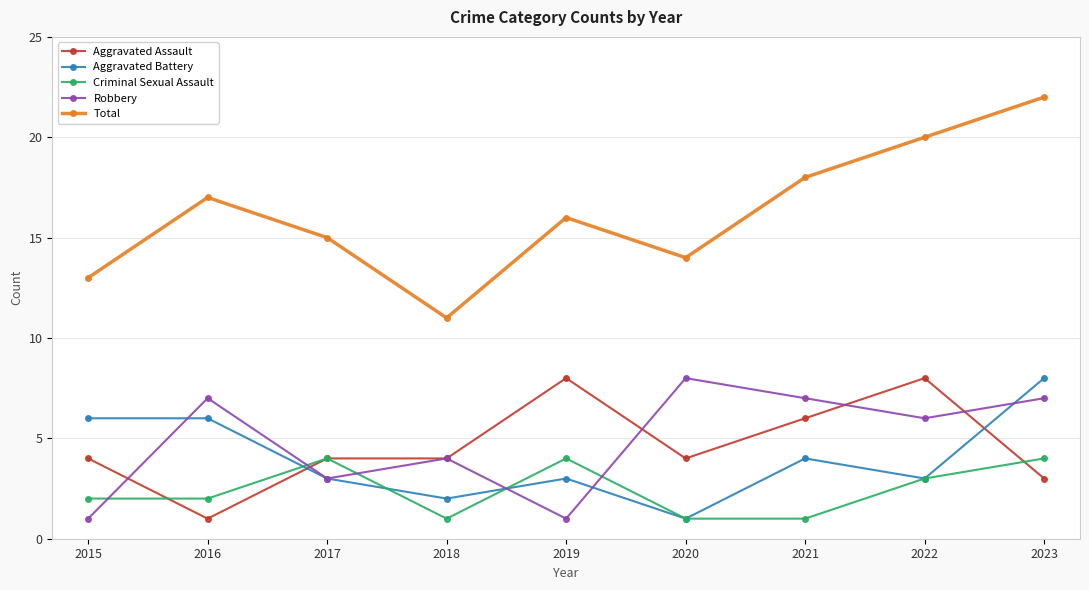

What are all the series names shown in the legend?

Aggravated Assault, Aggravated Battery, Criminal Sexual Assault, Robbery, Total